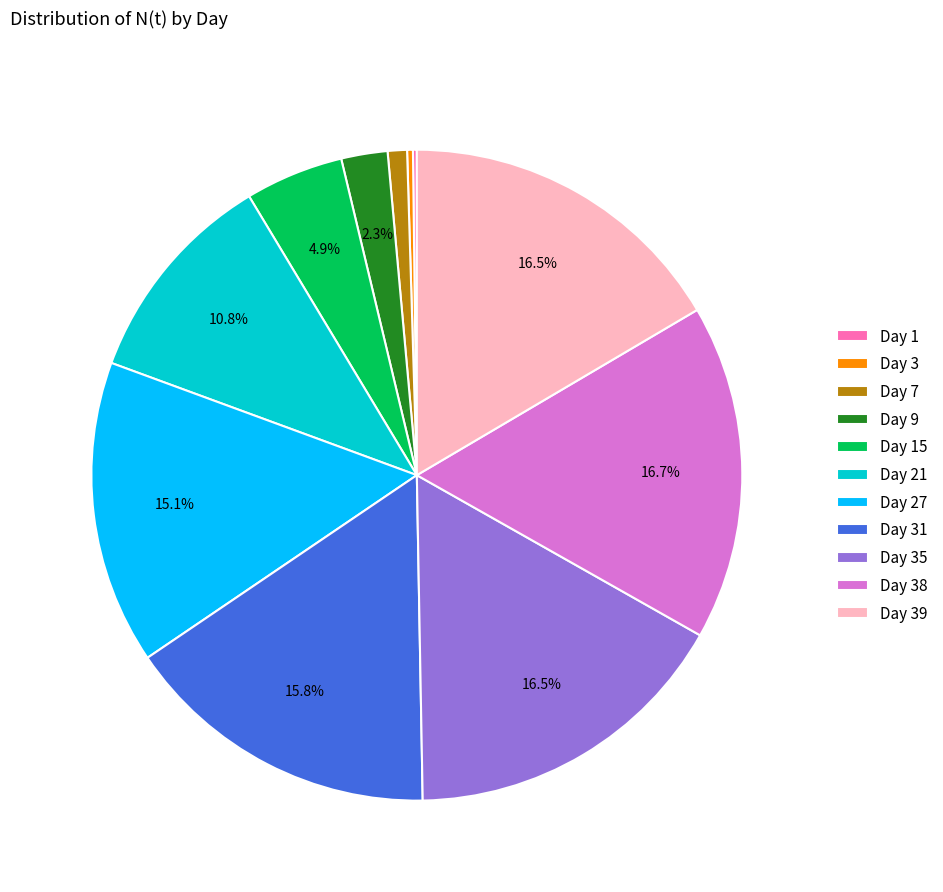

Which has a higher value, Day 35 or Day 9?

Day 35